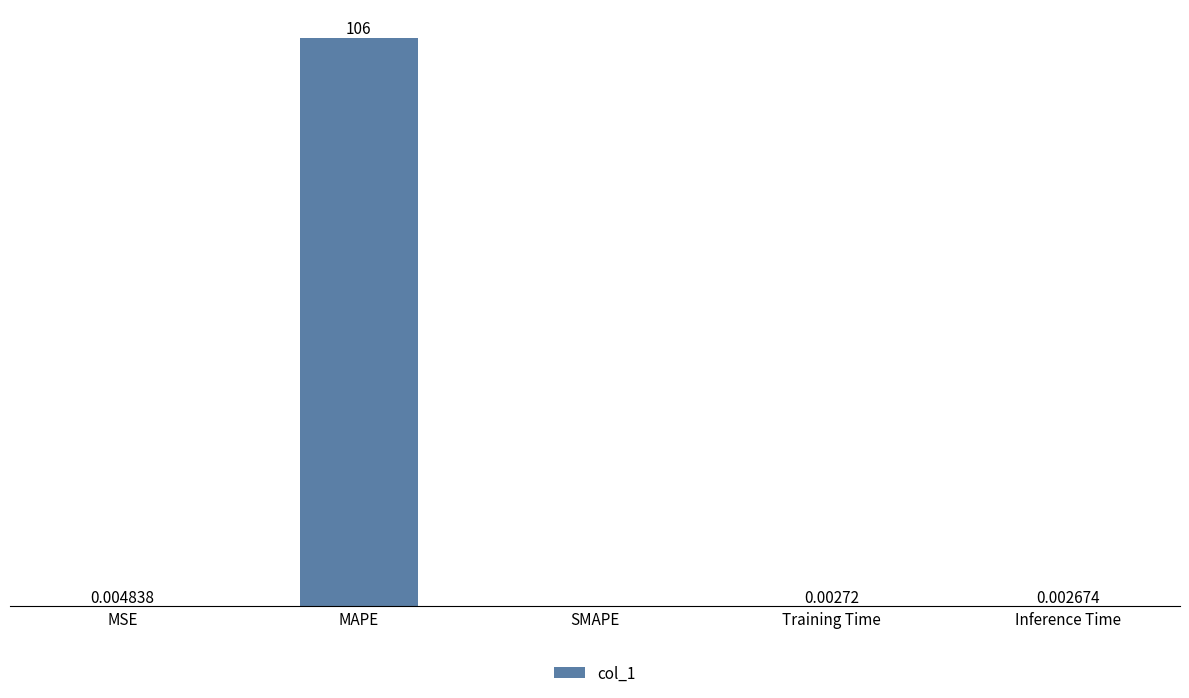

Which label corresponds to the largest value in the chart?

MAPE